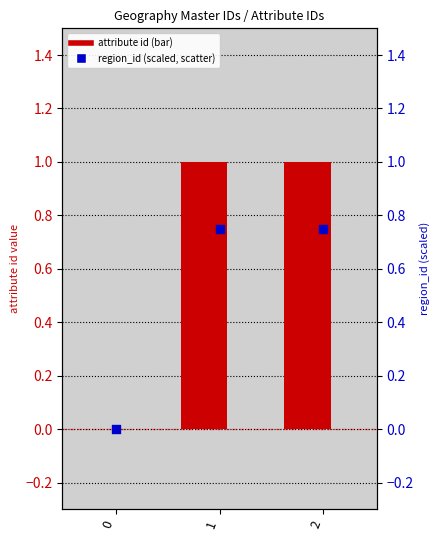

Which series has the widest spread of Y values?

country_id